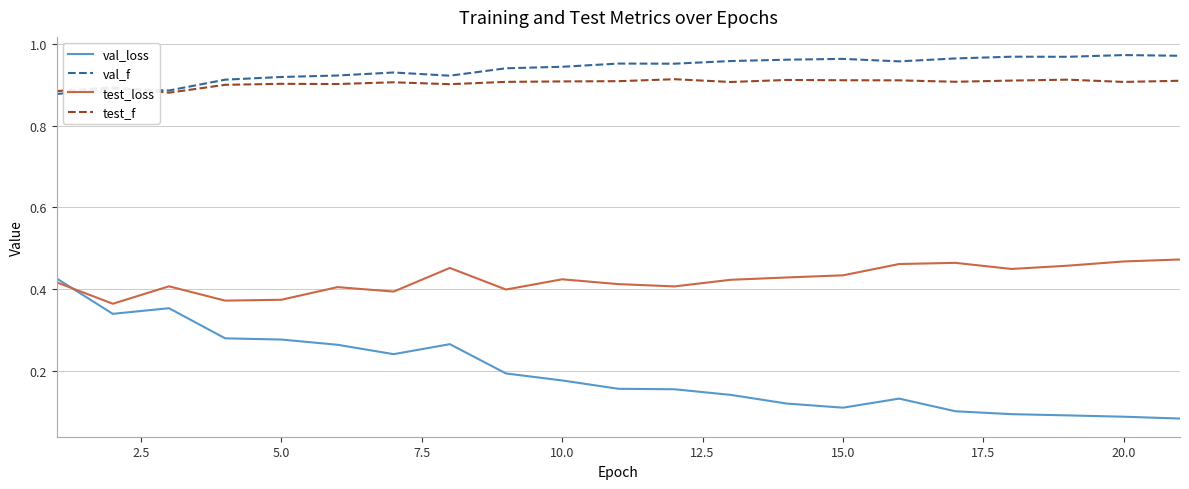

True or false: val_f and test_loss intersect in this chart.

False